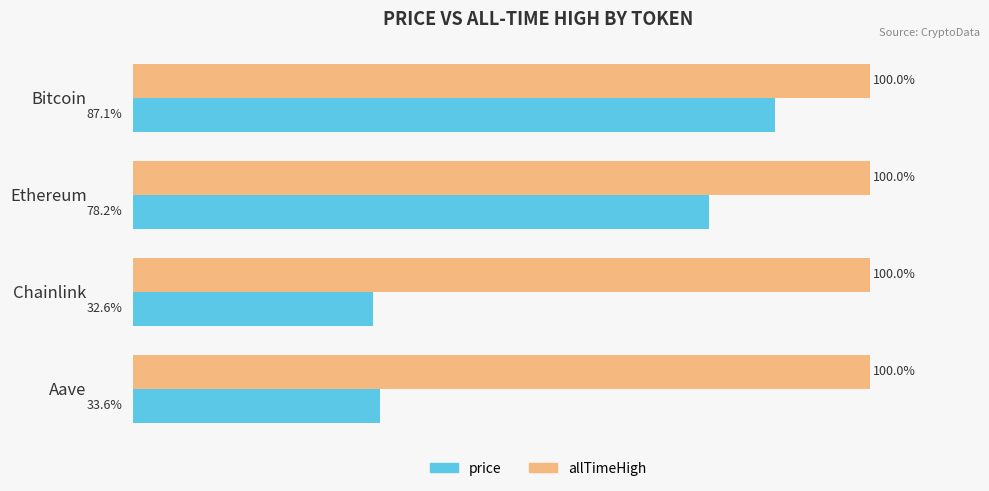

Which category has the lowest value in the price series?

Chainlink